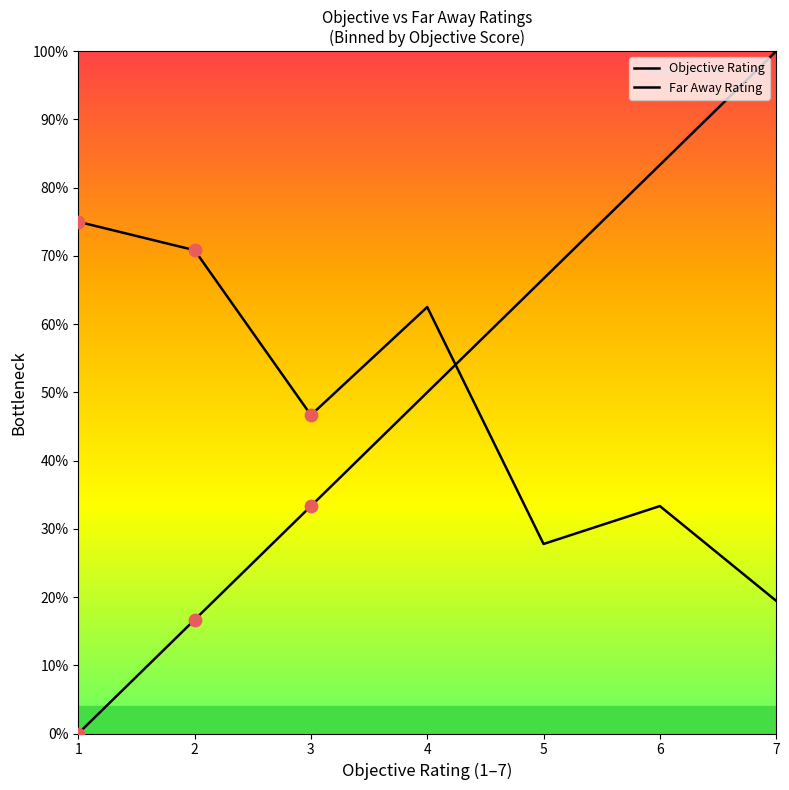

At which category is the sum across all series the highest?

7